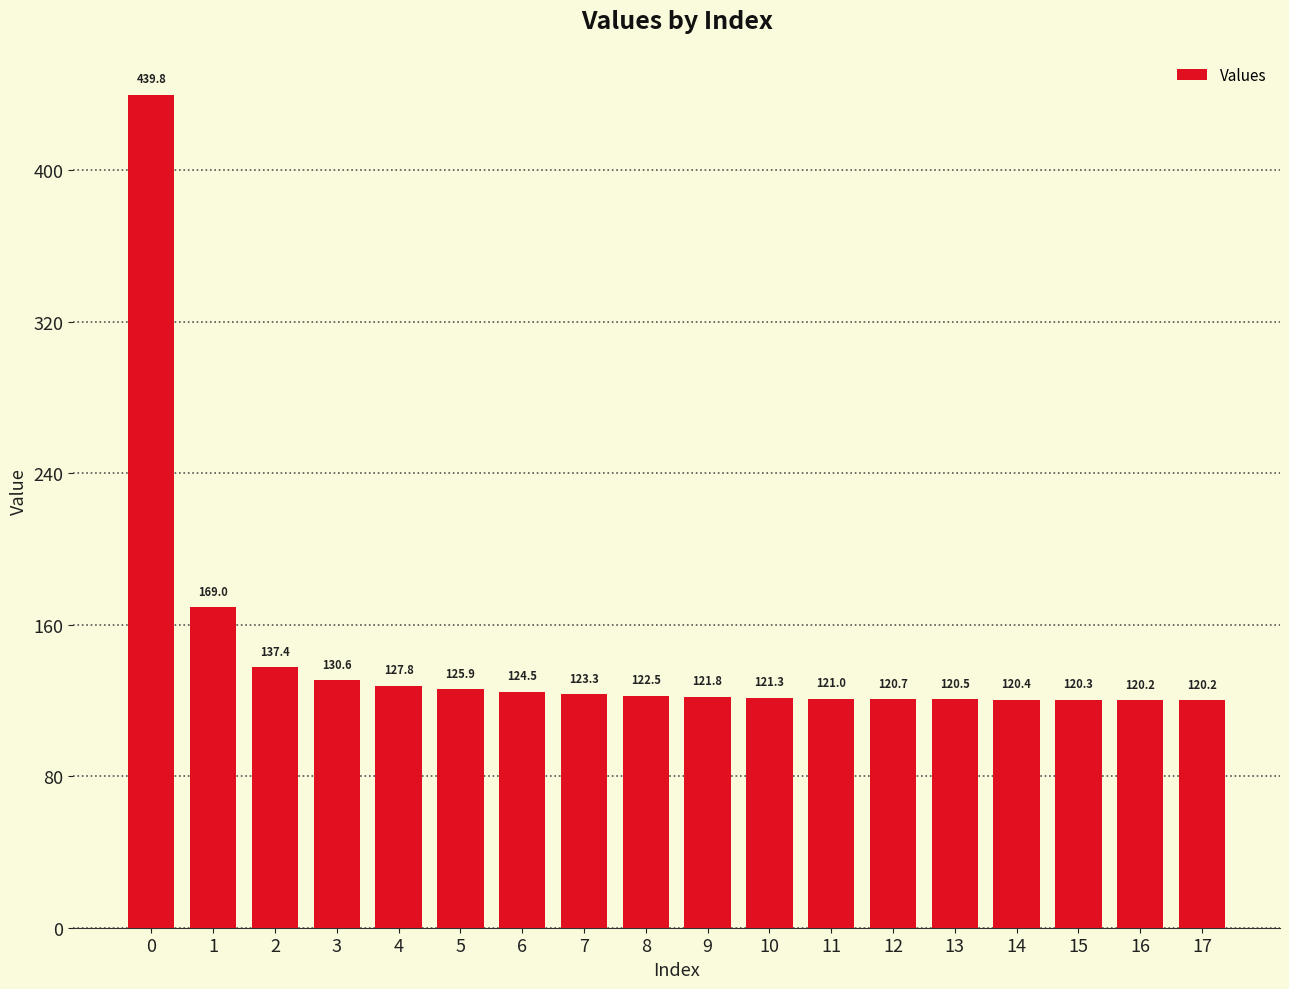

What is the average value?

143.7